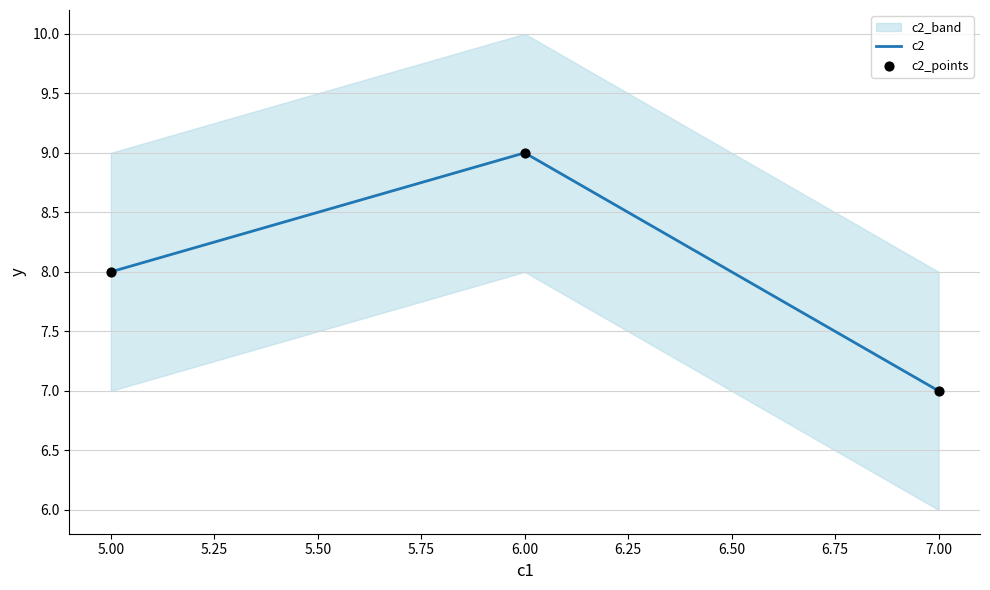

Which series contains the lowest Y value?

c2